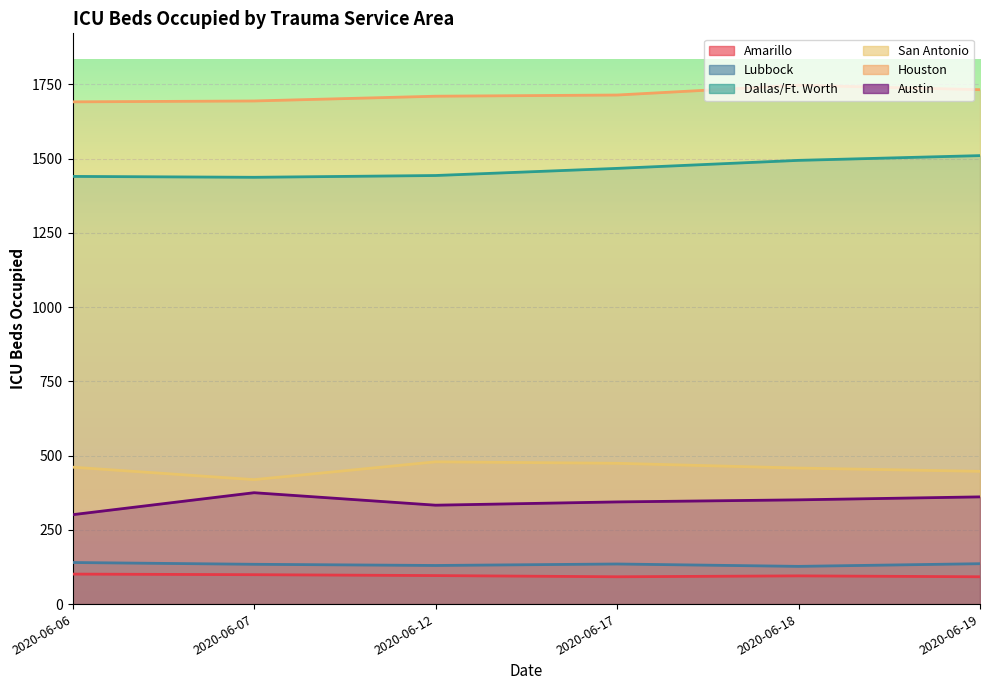

Reading right to left, list all the values displayed in this chart.

Amarillo: 2020-06-19=92	2020-06-18=95	2020-06-17=92	2020-06-12=96	2020-06-07=99	2020-06-06=101
Lubbock: 2020-06-19=136	2020-06-18=127	2020-06-17=135	2020-06-12=130	2020-06-07=134	2020-06-06=140
Dallas/Ft. Worth: 2020-06-19=1510	2020-06-18=1494	2020-06-17=1467	2020-06-12=1443	2020-06-07=1437	2020-06-06=1440
San Antonio: 2020-06-19=447	2020-06-18=458	2020-06-17=474	2020-06-12=479	2020-06-07=419	2020-06-06=461
Houston: 2020-06-19=1732	2020-06-18=1747	2020-06-17=1714	2020-06-12=1710	2020-06-07=1694	2020-06-06=1691
Austin: 2020-06-19=361	2020-06-18=351	2020-06-17=344	2020-06-12=333	2020-06-07=375	2020-06-06=301